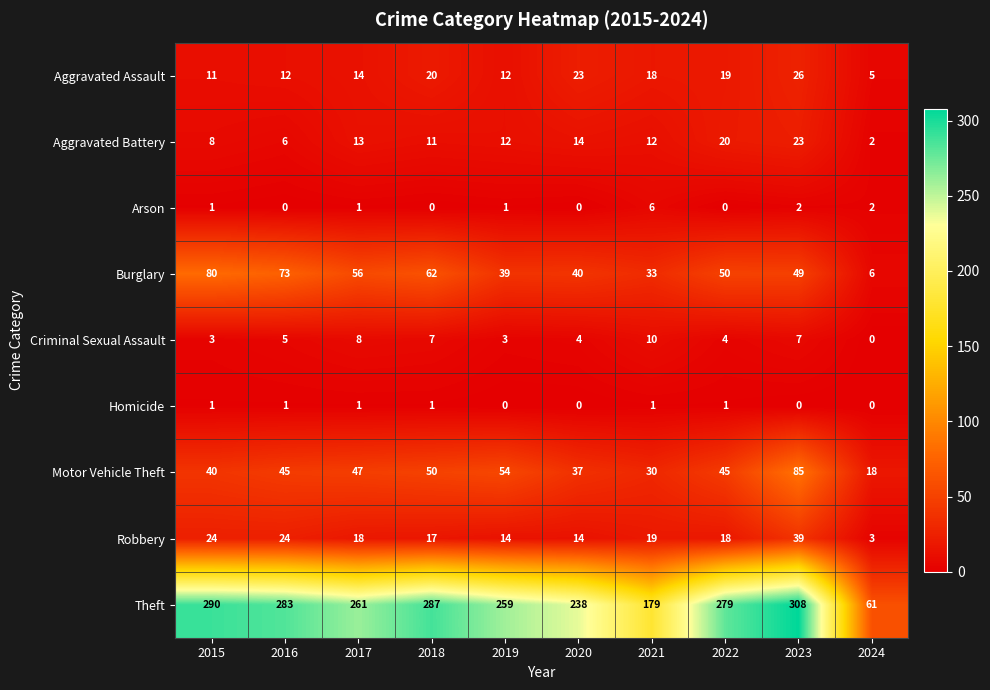

Which series changed the most between 2019 and 2020?

Theft